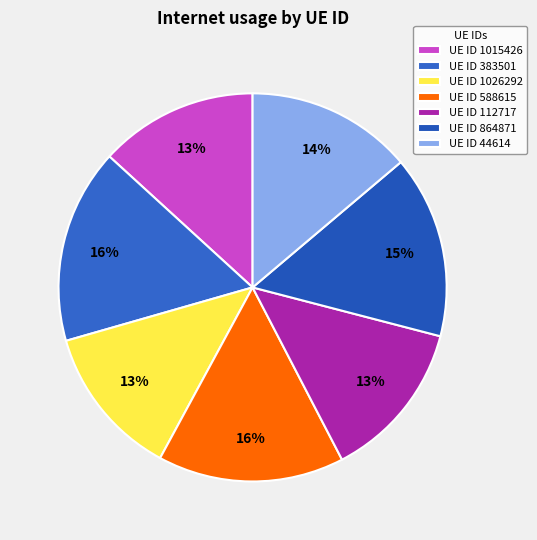

How many segments does this pie chart have?

7